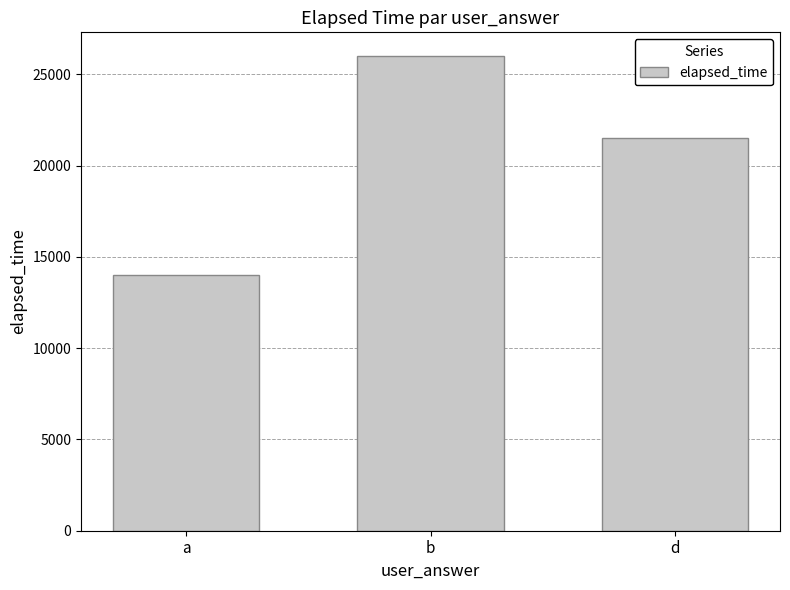

At which label is the value closest to 20000?

d